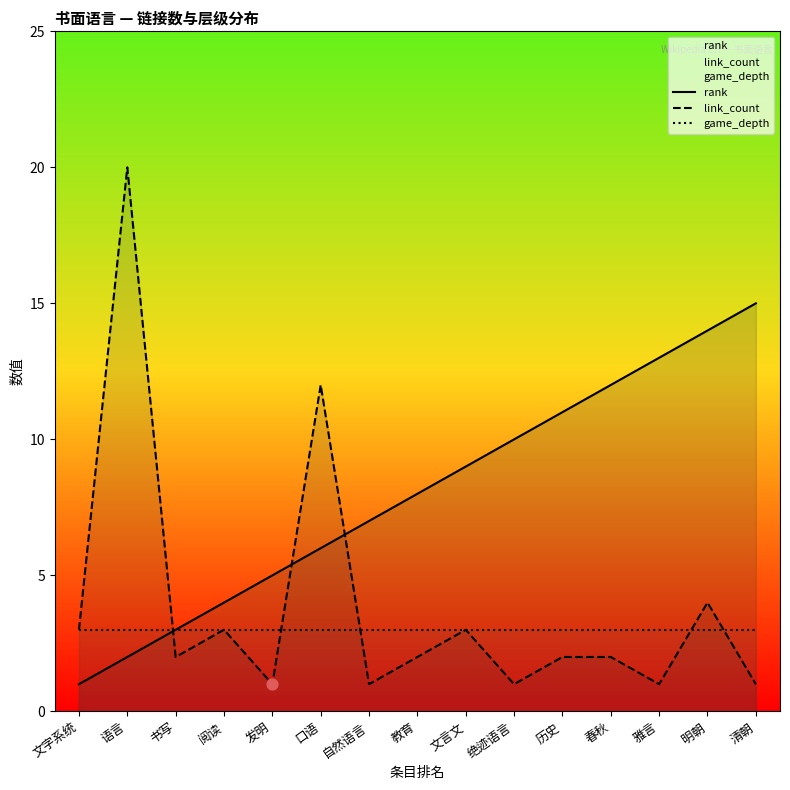

Is the value of rank at 书写 greater than the value of game_depth at 口语?

No